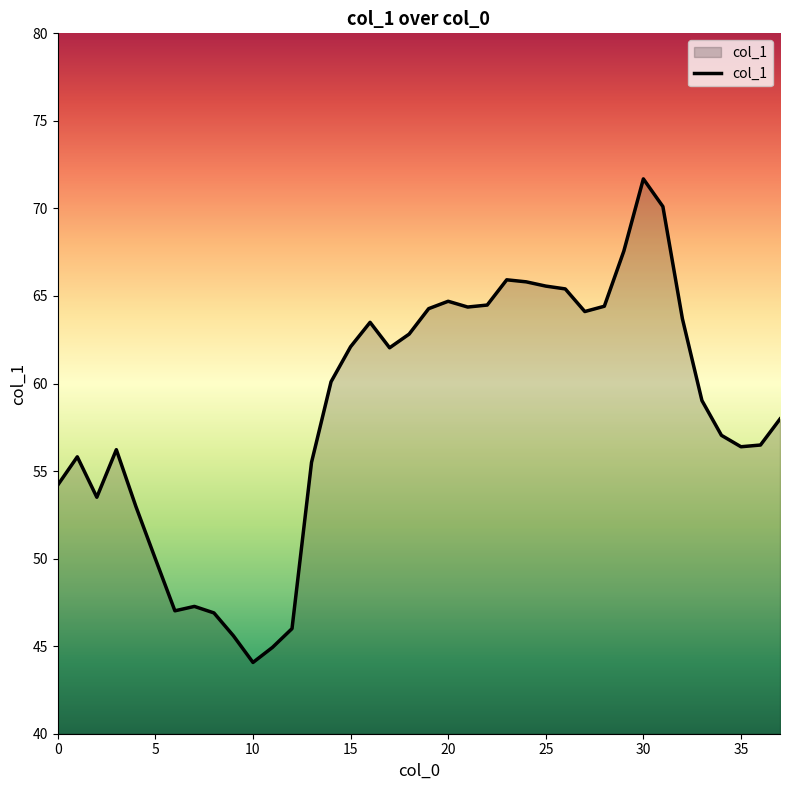

What is the minimum value shown in the chart?

44.1